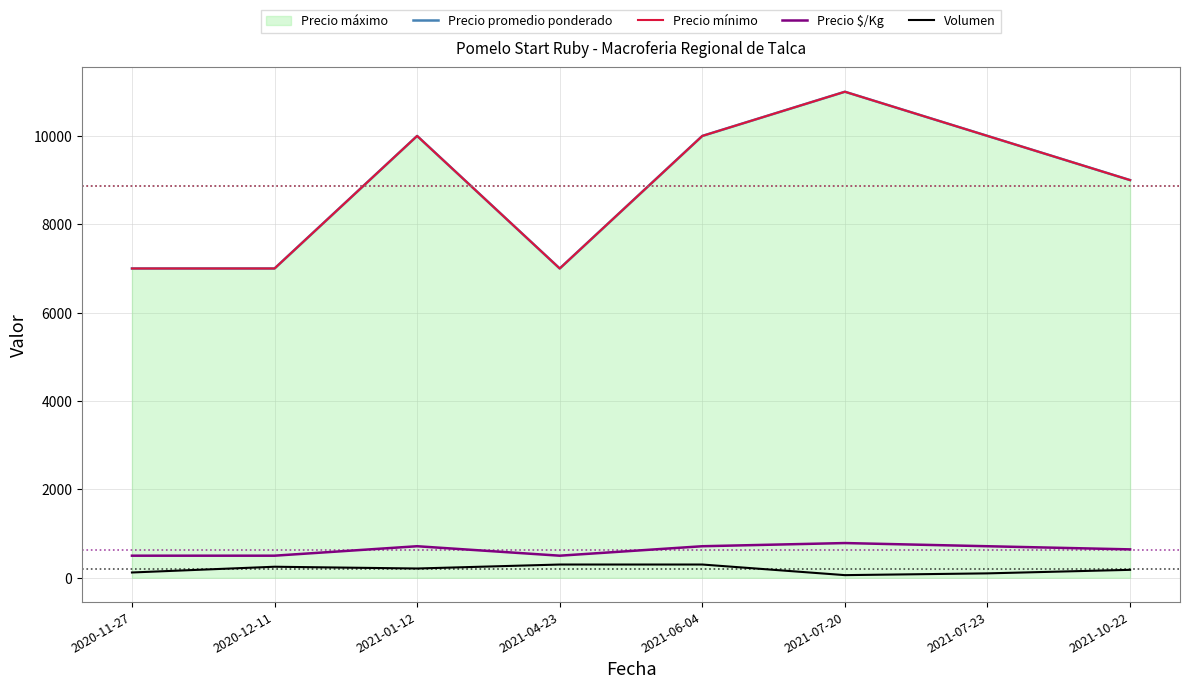

True or false: Precio promedio ponderado and Precio mínimo cross at least once.

False